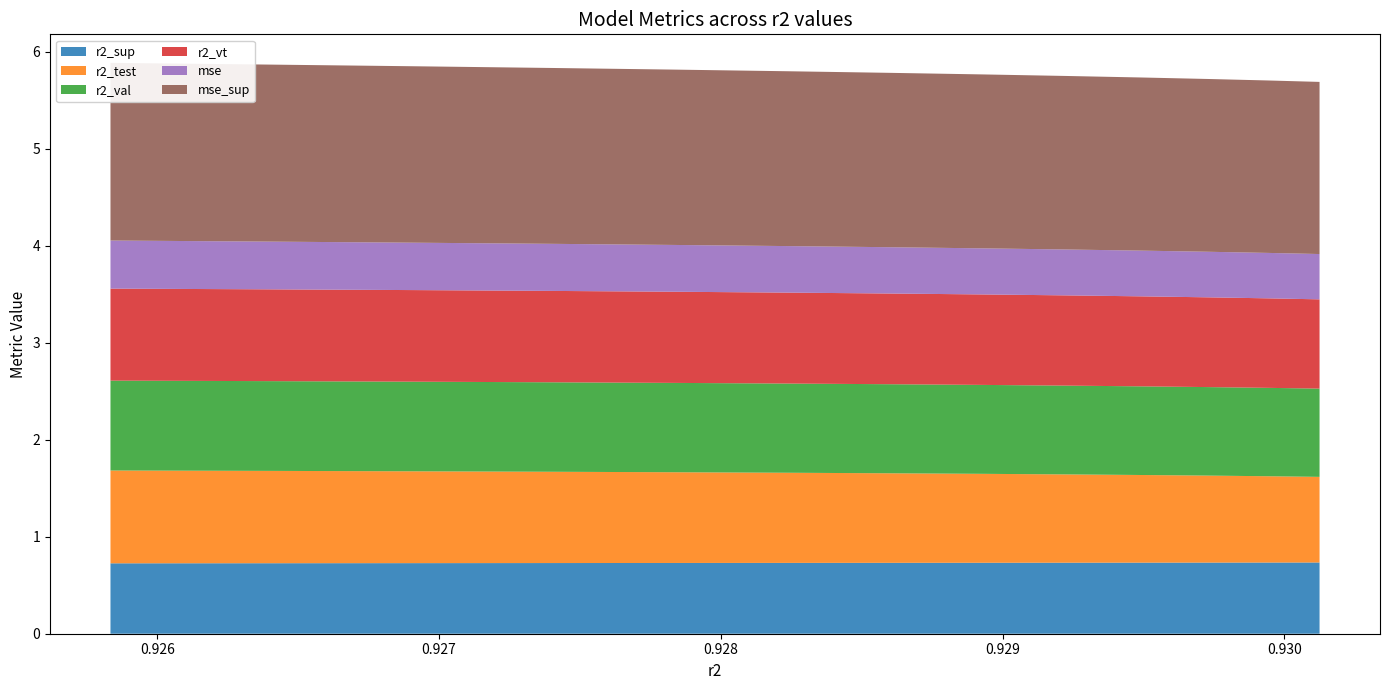

Reading left to right, what are all the values shown in this chart?

r2_sup: model_3_5_12=0.7	model_3_5_11=0.7	model_3_5_10=0.7	model_3_5_9=0.7	model_3_5_8=0.7	model_3_5_7=0.7	model_3_5_6=0.7	model_3_5_5=0.7	model_3_5_4=0.7	model_3_5_3=0.7	model_3_5_2=0.7	model_3_5_1=0.7	model_3_5_0=0.7
r2_test: model_3_5_12=0.9	model_3_5_11=0.9	model_3_5_10=0.9	model_3_5_9=0.9	model_3_5_8=0.9	model_3_5_7=0.9	model_3_5_6=0.9	model_3_5_5=0.9	model_3_5_4=0.9	model_3_5_3=0.9	model_3_5_2=0.9	model_3_5_1=1.0	model_3_5_0=1.0
r2_val: model_3_5_12=0.9	model_3_5_11=0.9	model_3_5_10=0.9	model_3_5_9=0.9	model_3_5_8=0.9	model_3_5_7=0.9	model_3_5_6=0.9	model_3_5_5=0.9	model_3_5_4=0.9	model_3_5_3=0.9	model_3_5_2=0.9	model_3_5_1=0.9	model_3_5_0=0.9
r2_vt: model_3_5_12=0.9	model_3_5_11=0.9	model_3_5_10=0.9	model_3_5_9=0.9	model_3_5_8=0.9	model_3_5_7=0.9	model_3_5_6=0.9	model_3_5_5=0.9	model_3_5_4=0.9	model_3_5_3=0.9	model_3_5_2=0.9	model_3_5_1=0.9	model_3_5_0=0.9
mse: model_3_5_12=0.5	model_3_5_11=0.5	model_3_5_10=0.5	model_3_5_9=0.5	model_3_5_8=0.5	model_3_5_7=0.5	model_3_5_6=0.5	model_3_5_5=0.5	model_3_5_4=0.5	model_3_5_3=0.5	model_3_5_2=0.5	model_3_5_1=0.5	model_3_5_0=0.5
mse_sup: model_3_5_12=1.8	model_3_5_11=1.8	model_3_5_10=1.8	model_3_5_9=1.8	model_3_5_8=1.8	model_3_5_7=1.8	model_3_5_6=1.8	model_3_5_5=1.8	model_3_5_4=1.8	model_3_5_3=1.8	model_3_5_2=1.8	model_3_5_1=1.8	model_3_5_0=1.8